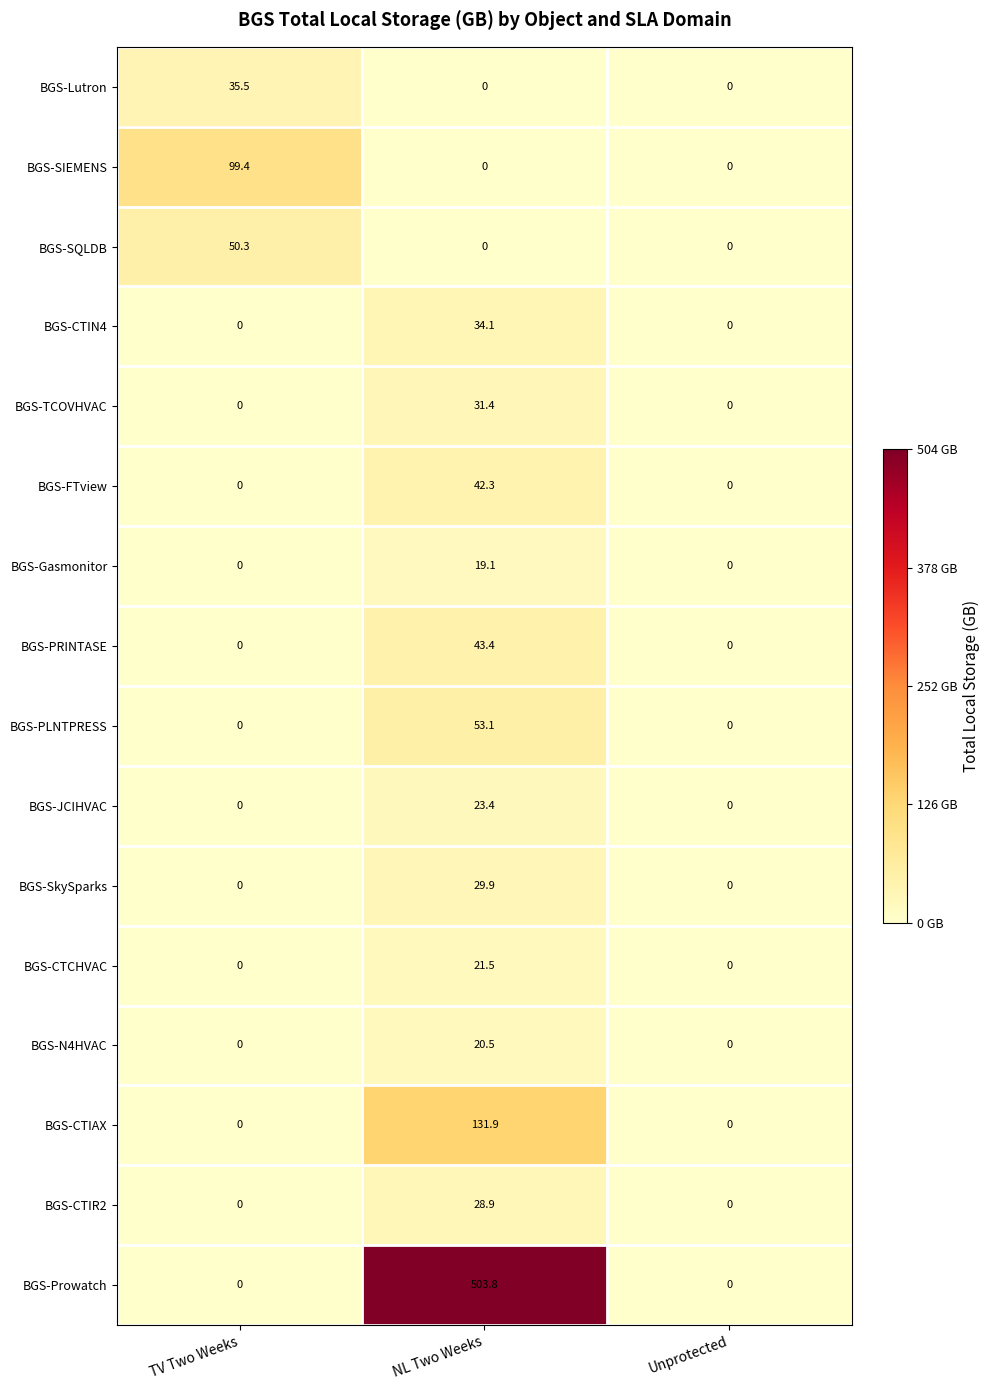

Rank the series by their maximum value, from highest to lowest.

BGS-Prowatch, BGS-CTIAX, BGS-SIEMENS, BGS-PLNTPRESS, BGS-SQLDB, BGS-PRINTASE, BGS-FTview, BGS-Lutron, BGS-CTIN4, BGS-TCOVHVAC, BGS-SkySparks, BGS-CTIR2, BGS-JCIHVAC, BGS-CTCHVAC, BGS-N4HVAC, BGS-Gasmonitor